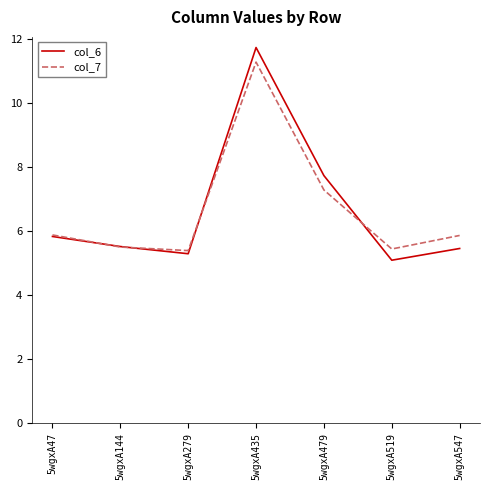

What is the greatest value displayed?

11.7